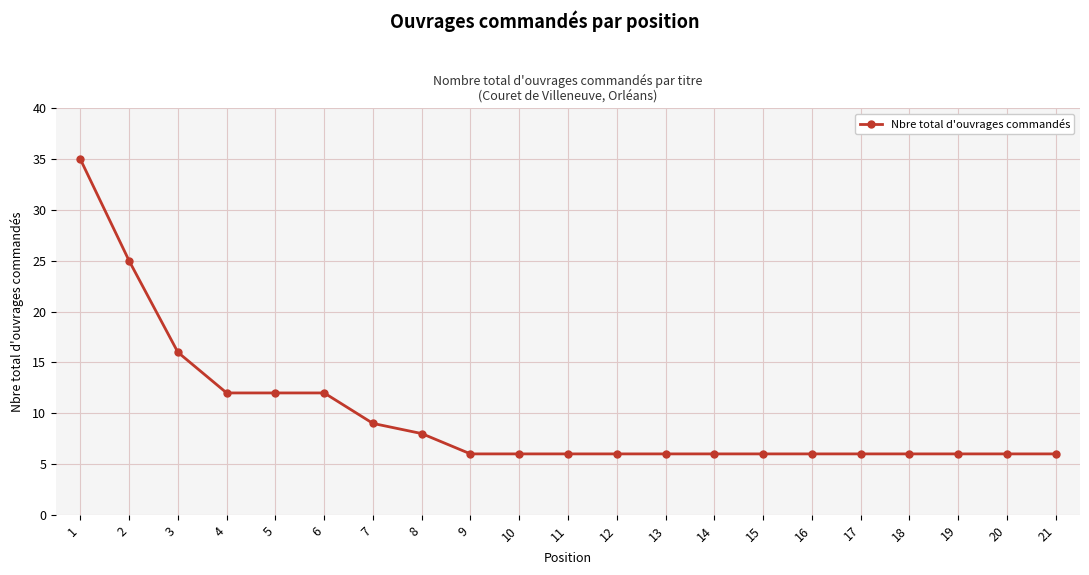

What is the change in value from 1 to 6?

-23